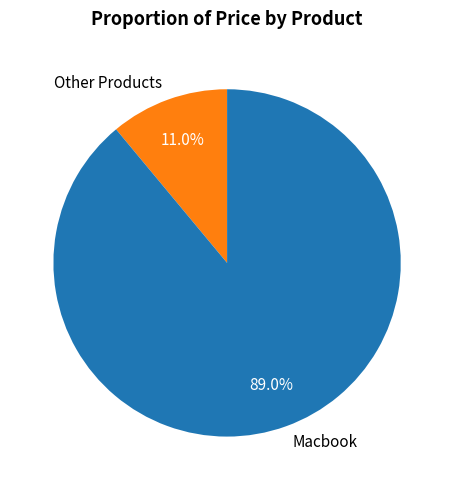

What is the smallest slice in the pie chart?

Other Products